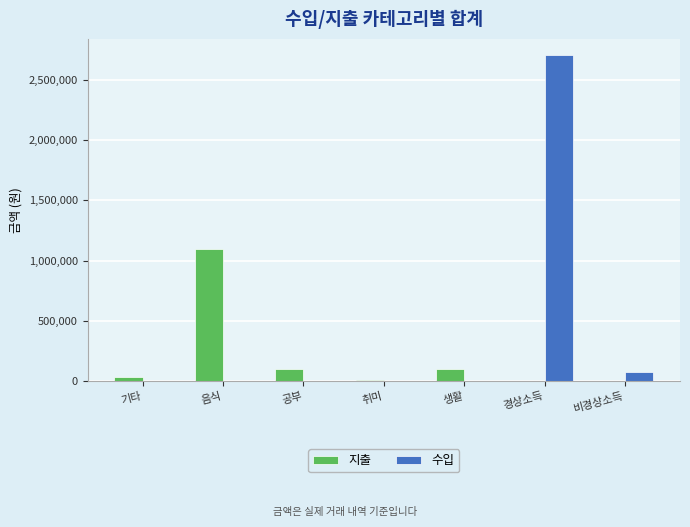

True or false: 수입 has a value of 0 at 생활.

True